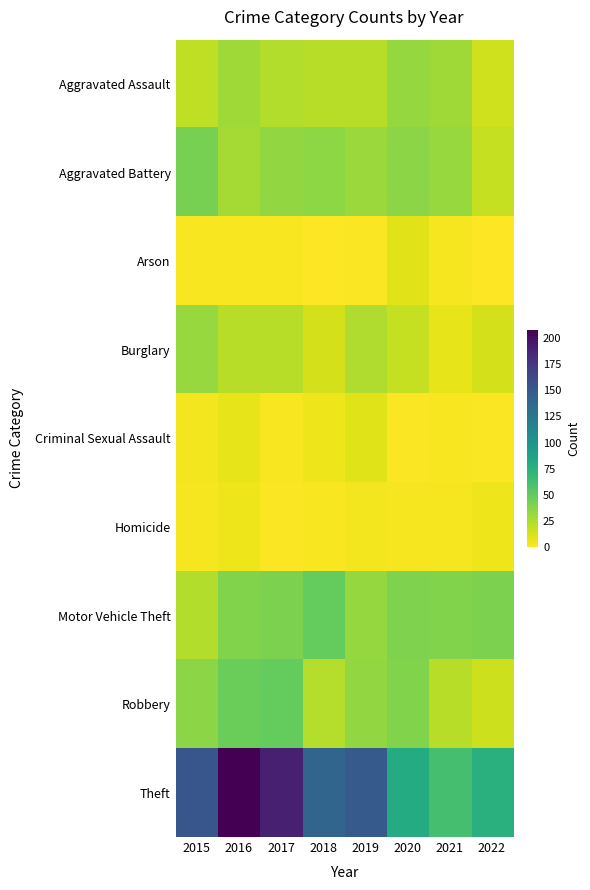

At which category does the chart reach its minimum across all series?

2018